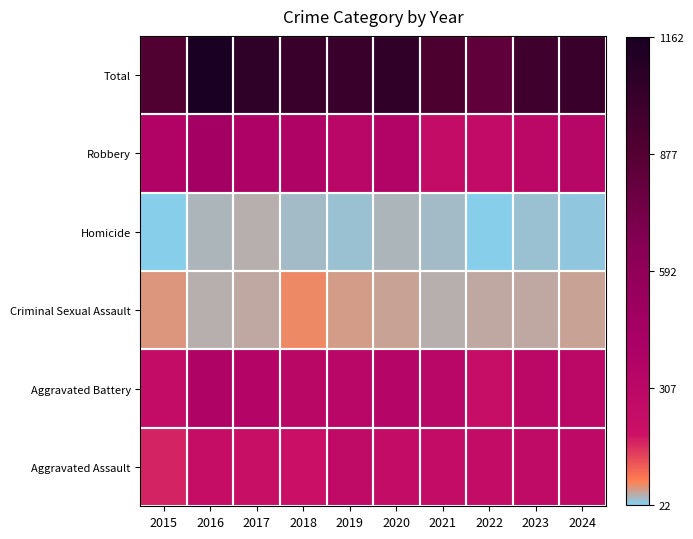

At 2017, list the series in order from largest to smallest.

Total, Robbery, Aggravated Battery, Aggravated Assault, Criminal Sexual Assault, Homicide